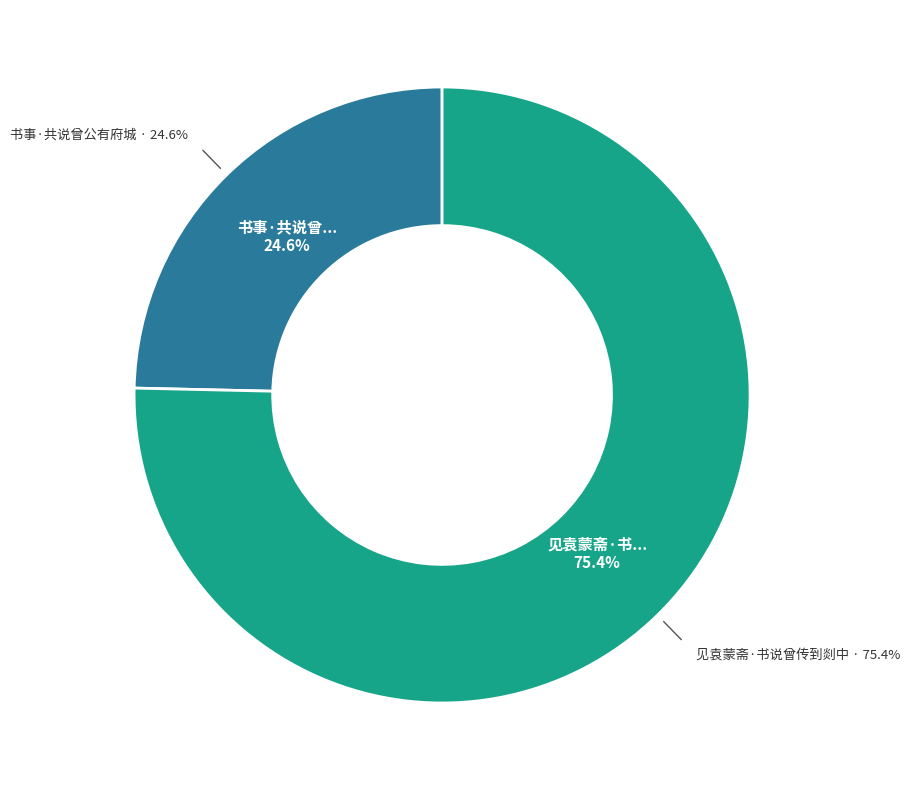

Is there any slice that represents more than half of the pie?

Yes